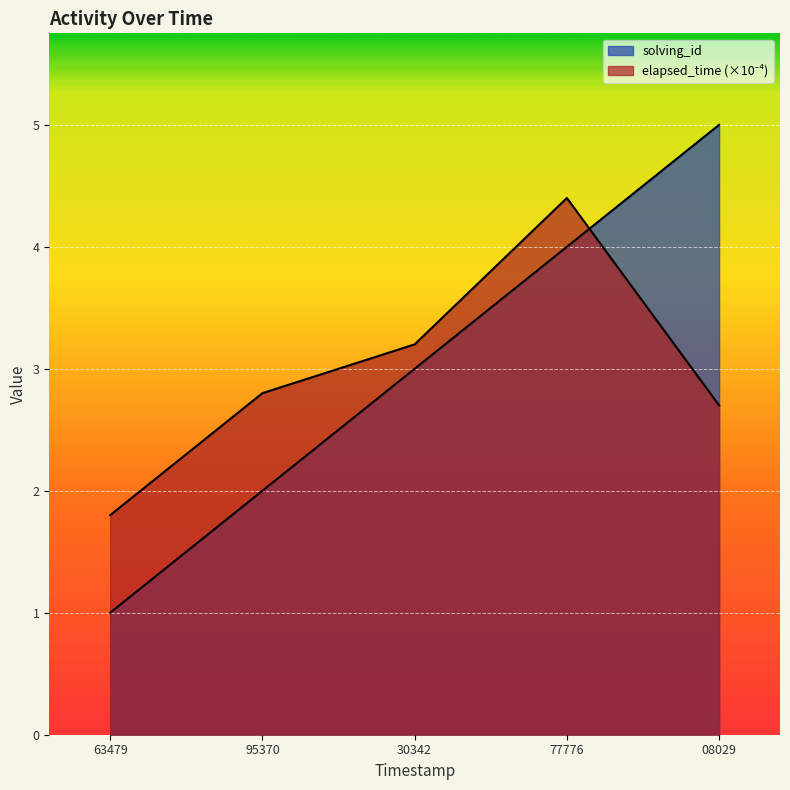

What is the sum of the solving_id values at 77776 and 95370?

6.0